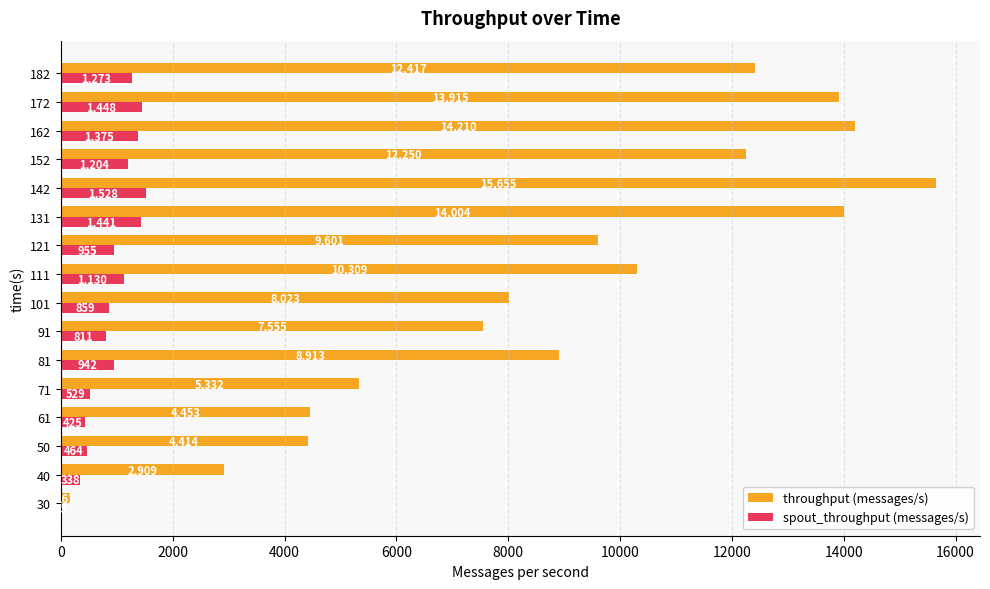

What is the sum of all throughput (messages/s) values?

144121